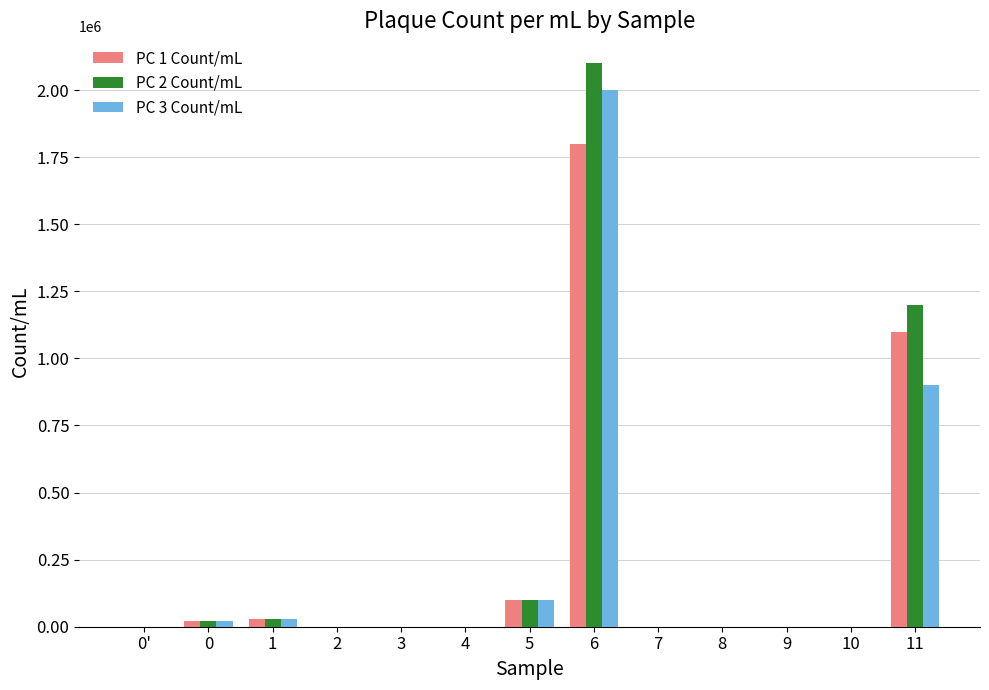

What is the greatest value displayed?

2100000